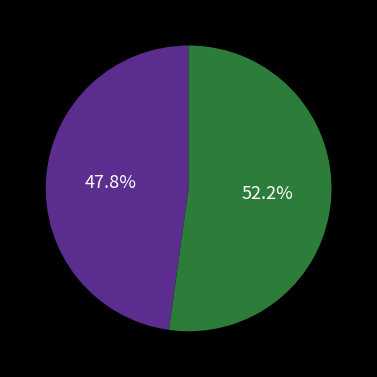

Is there a majority slice in this chart?

Yes